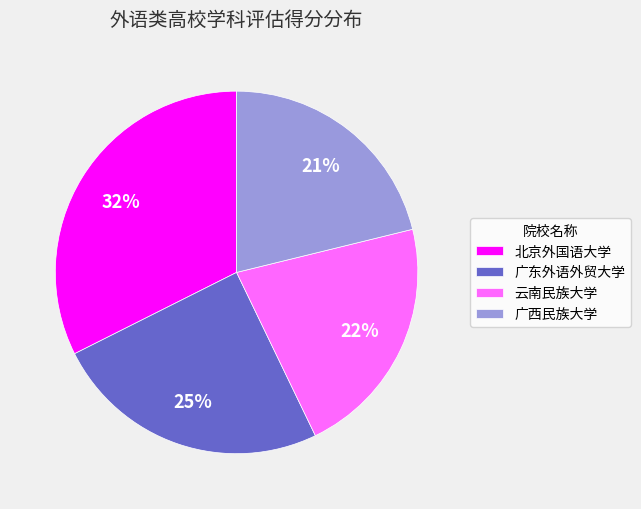

Is there a majority slice in this chart?

No